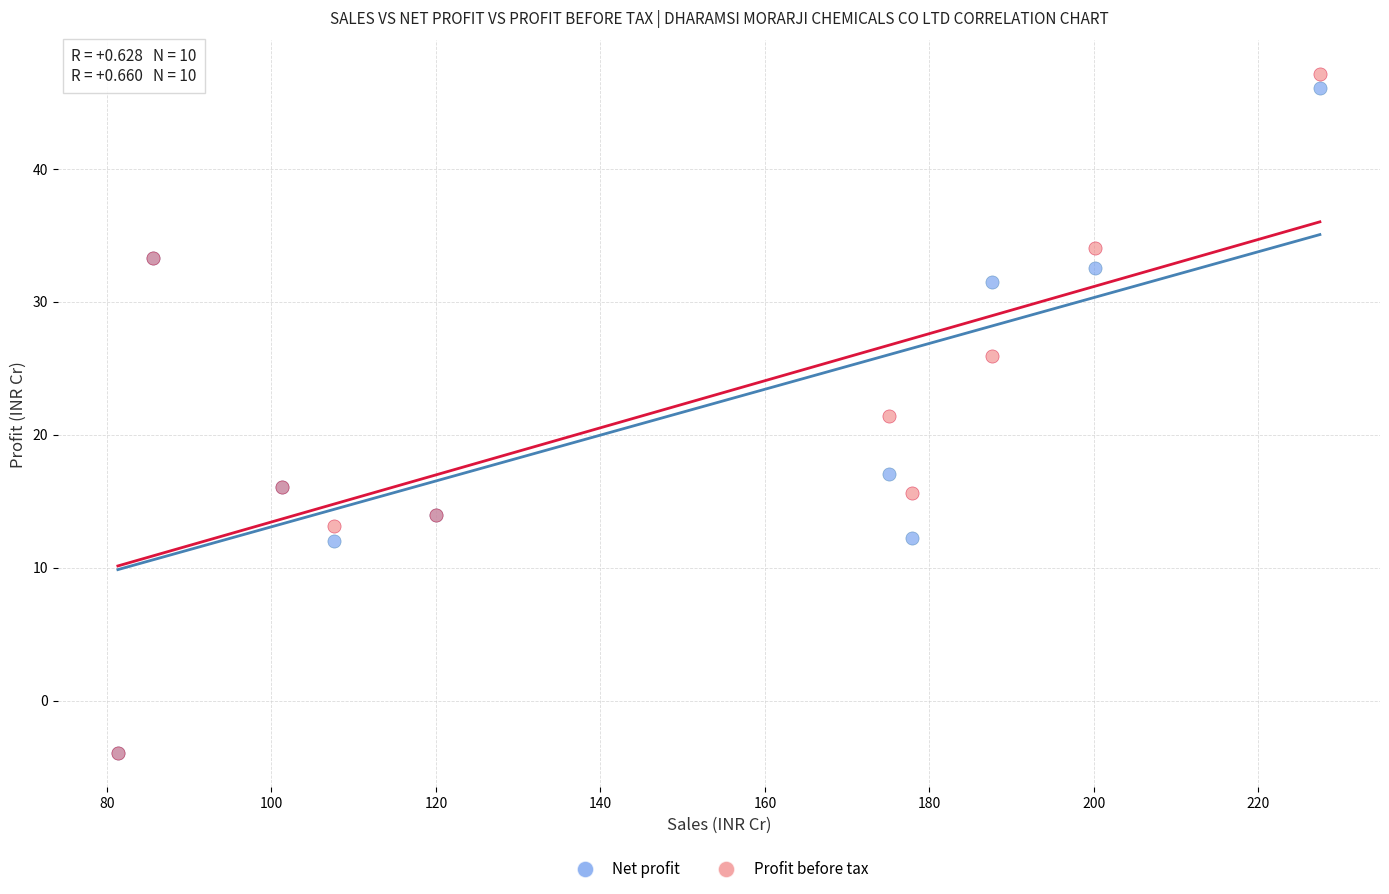

What are all the series names shown in the legend?

Net profit, Profit before tax